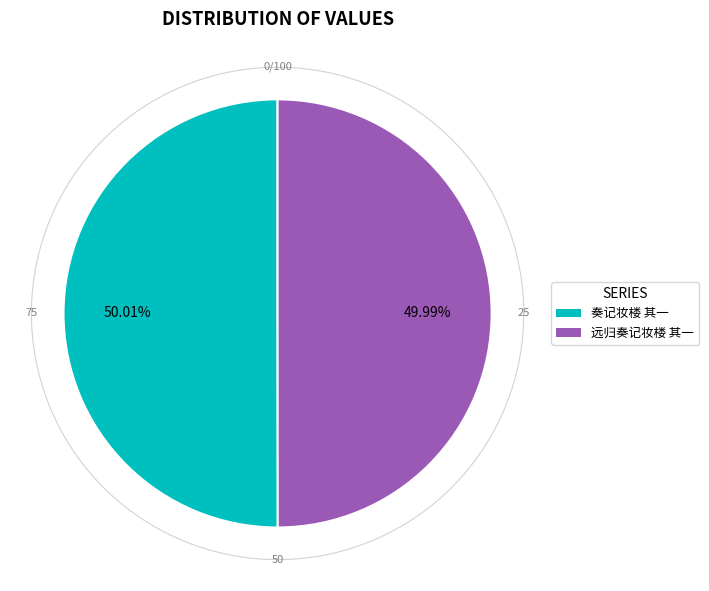

To the nearest percent, what is the average slice percentage?

50%